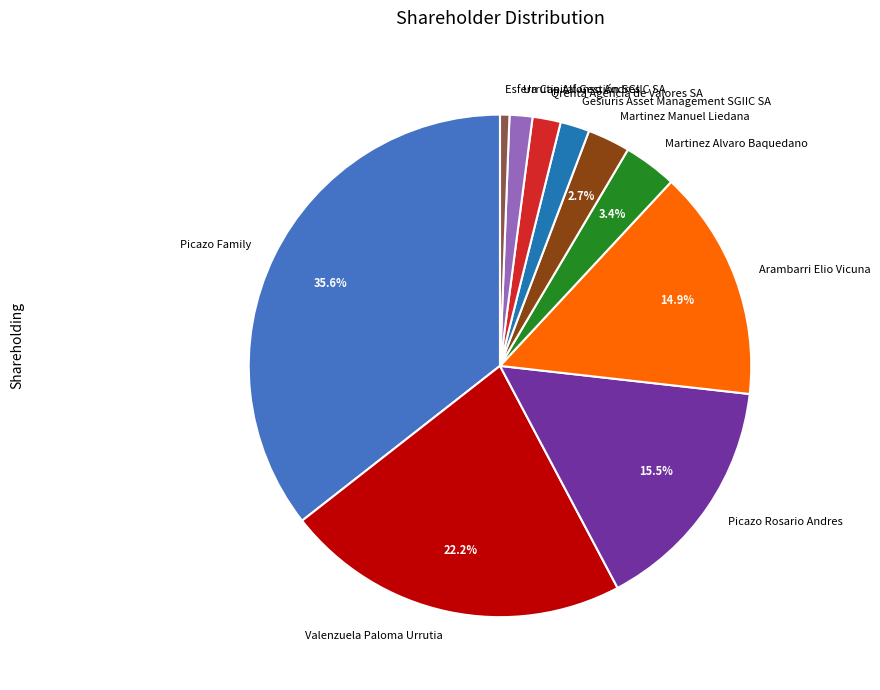

Which slice is the largest?

Picazo Family